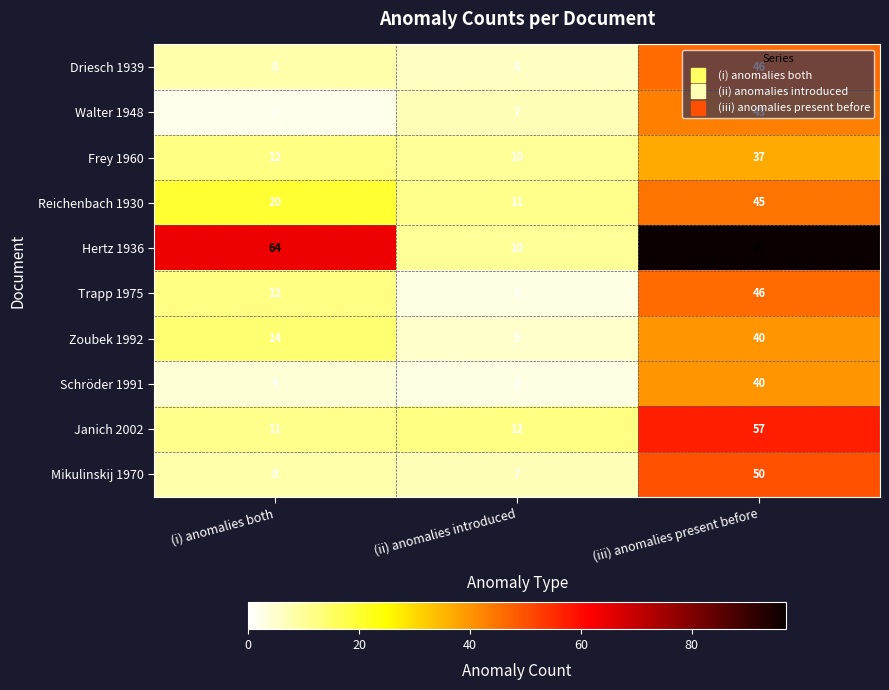

Count the number of categories in the chart.

3